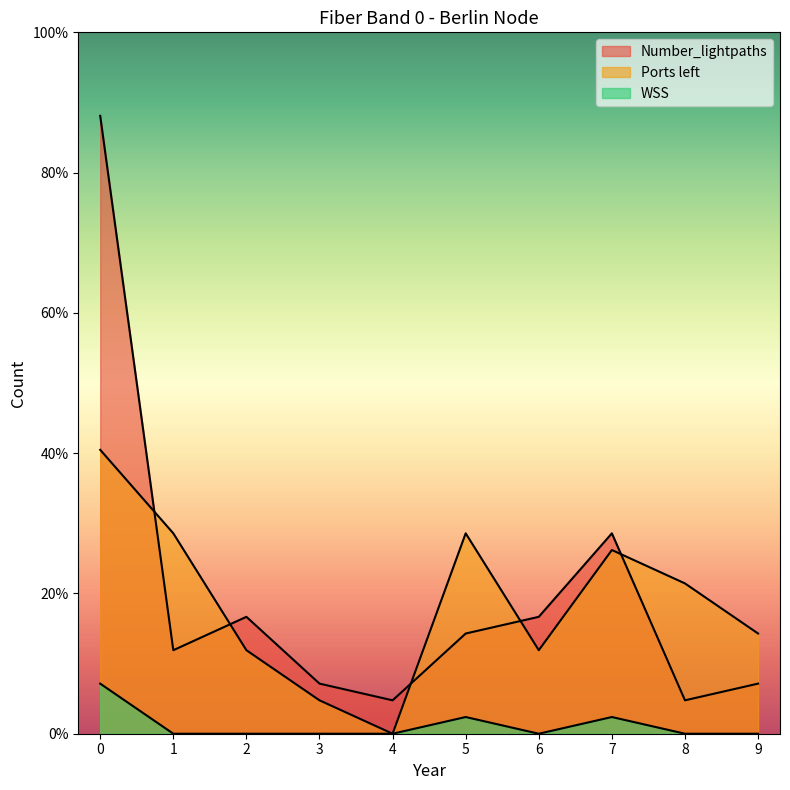

How many lines are shown in the chart?

3